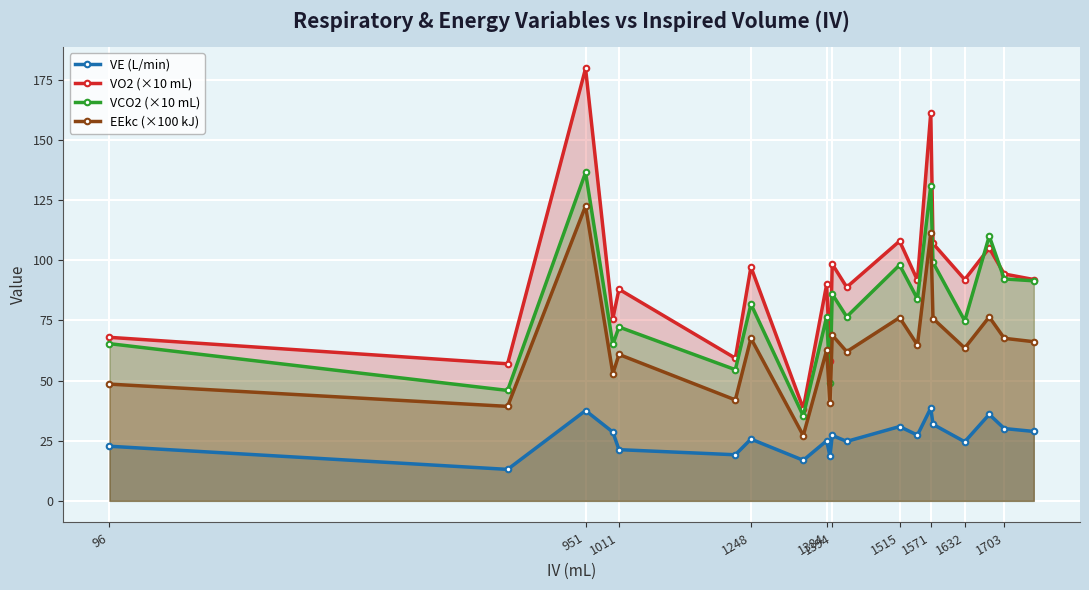

What is the difference between the second highest and minimum values in the VO2 (×10 mL) series?

123.1